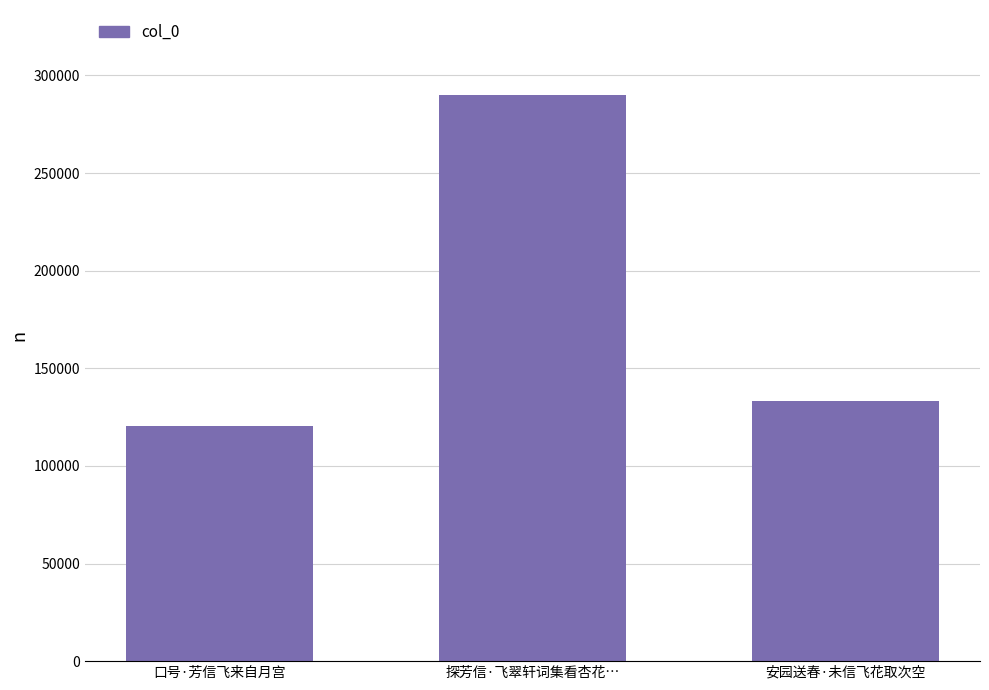

What is the maximum value shown in the chart?

290009